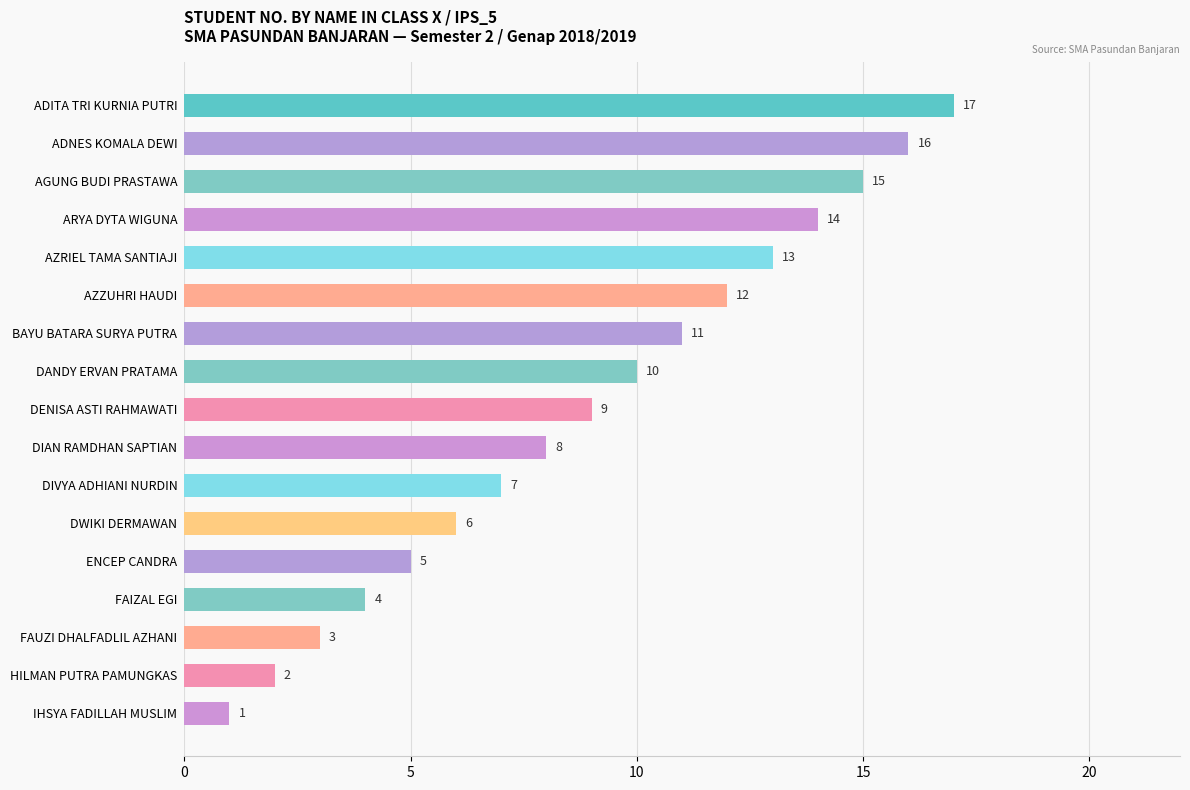

Reading top to bottom, list all the values displayed in this chart.

17	16	15	14	13	12	11	10	9	8	7	6	5	4	3	2	1